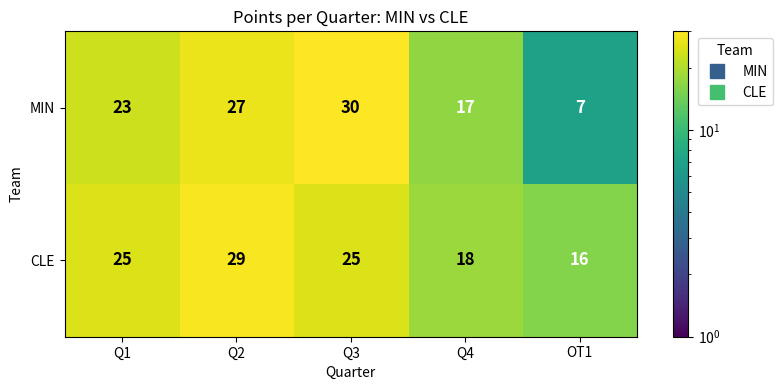

How many data points in CLE are less than 25?

2